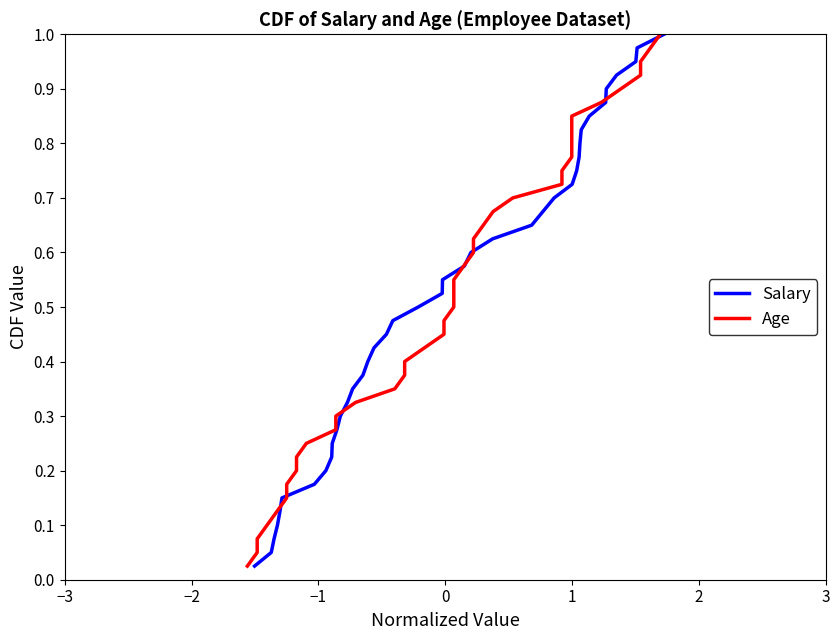

Reading left to right, extract all data points from this chart.

Salary: 0.0	0.1	0.1	0.1	0.1	0.1	0.2	0.2	0.2	0.2	0.3	0.3	0.3	0.3	0.4	0.4	0.4	0.5	0.5	0.5	0.5	0.6	0.6	0.6	0.6	0.7	0.7	0.7	0.7	0.8	0.8	0.8	0.8	0.8	0.9	0.9	0.9	0.9	1.0	1.0
Age: 0.0	0.1	0.1	0.1	0.1	0.1	0.2	0.2	0.2	0.2	0.3	0.3	0.3	0.3	0.4	0.4	0.4	0.5	0.5	0.5	0.5	0.6	0.6	0.6	0.6	0.7	0.7	0.7	0.7	0.8	0.8	0.8	0.8	0.8	0.9	0.9	0.9	0.9	1.0	1.0